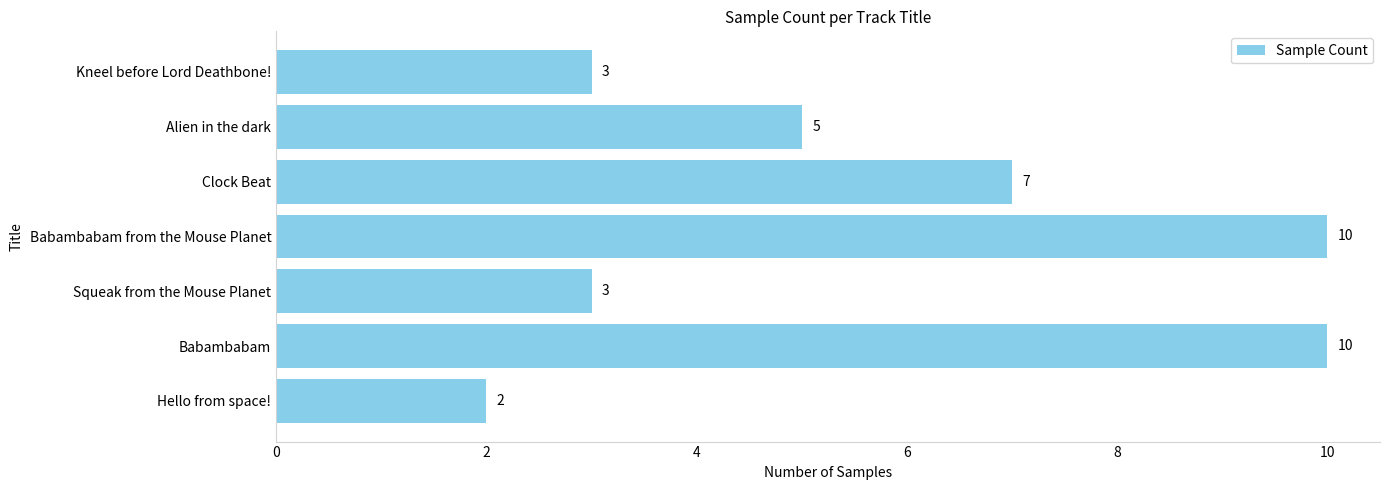

What is the sum of all values?

40